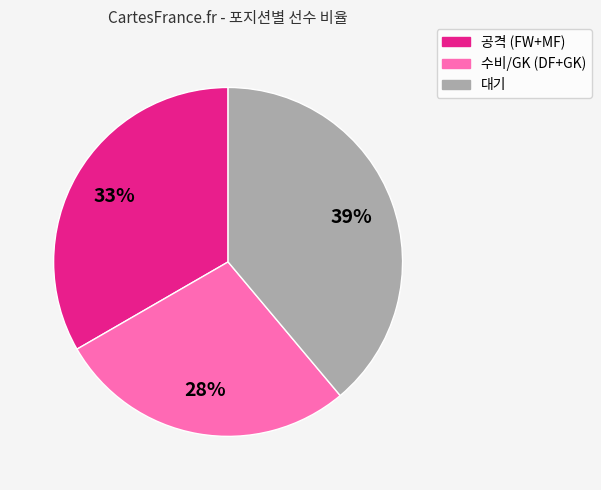

Does any single category account for the majority?

No